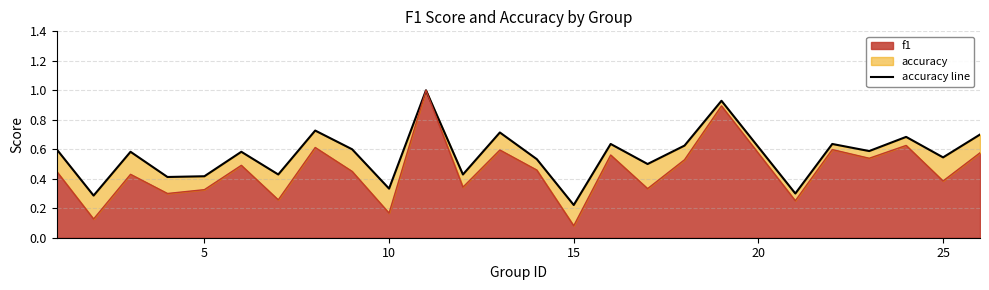

What is the value of the 18th point from the left?

0.6